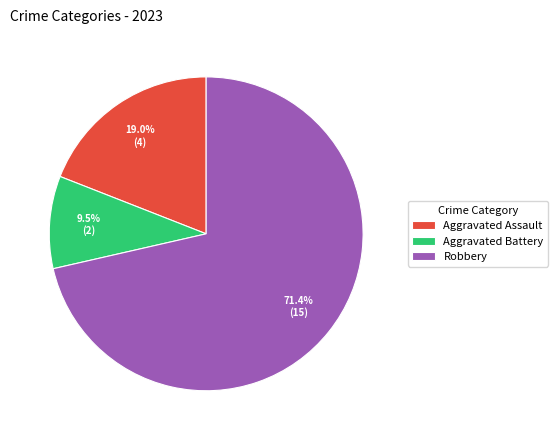

To the nearest percent, what portion does Aggravated Assault represent?

19%